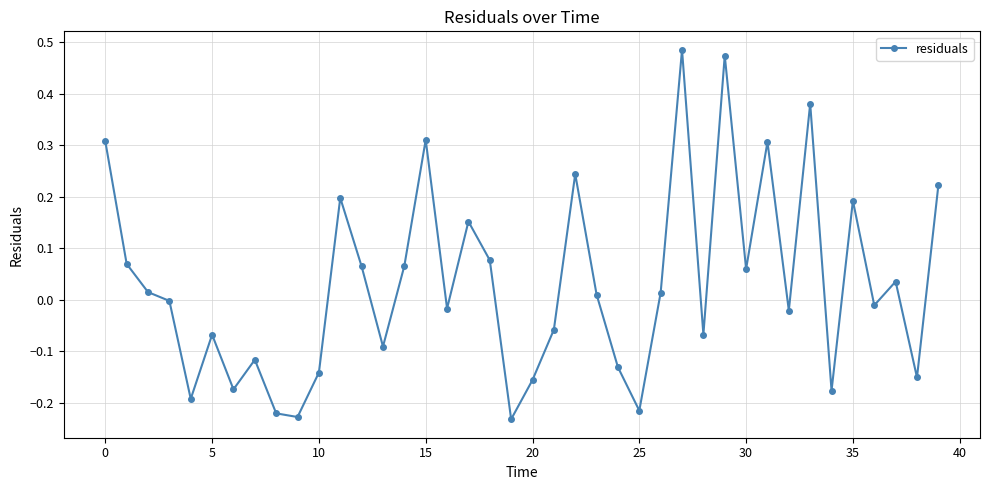

How many interior local valleys (lower than both neighbors) does the data have?

13